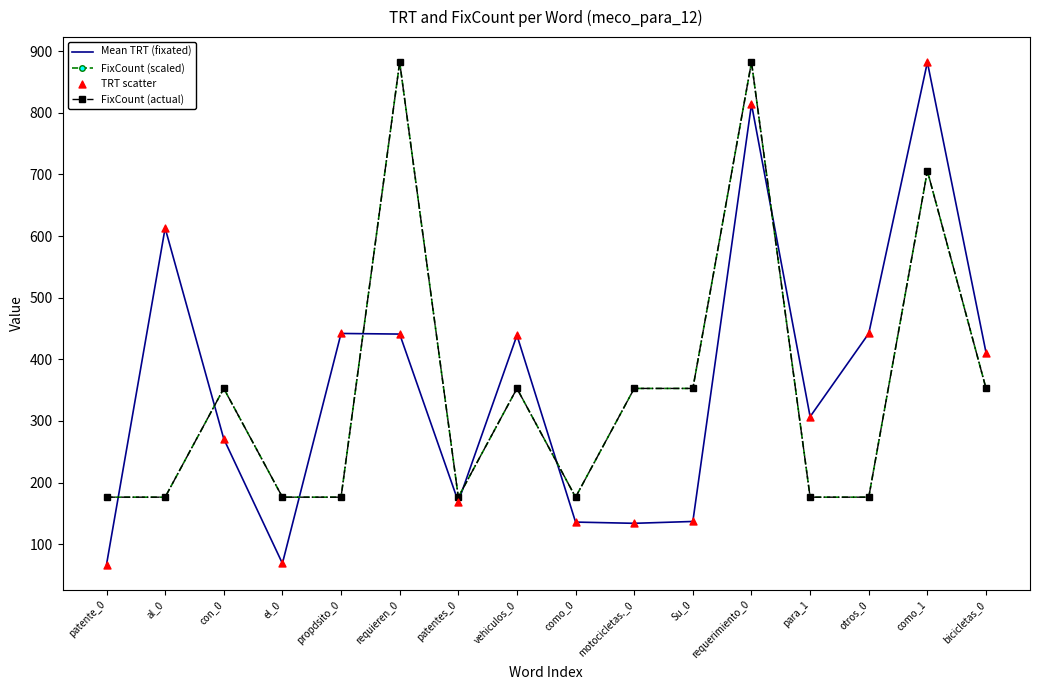

At how many categories does at least one series exceed 171?

16